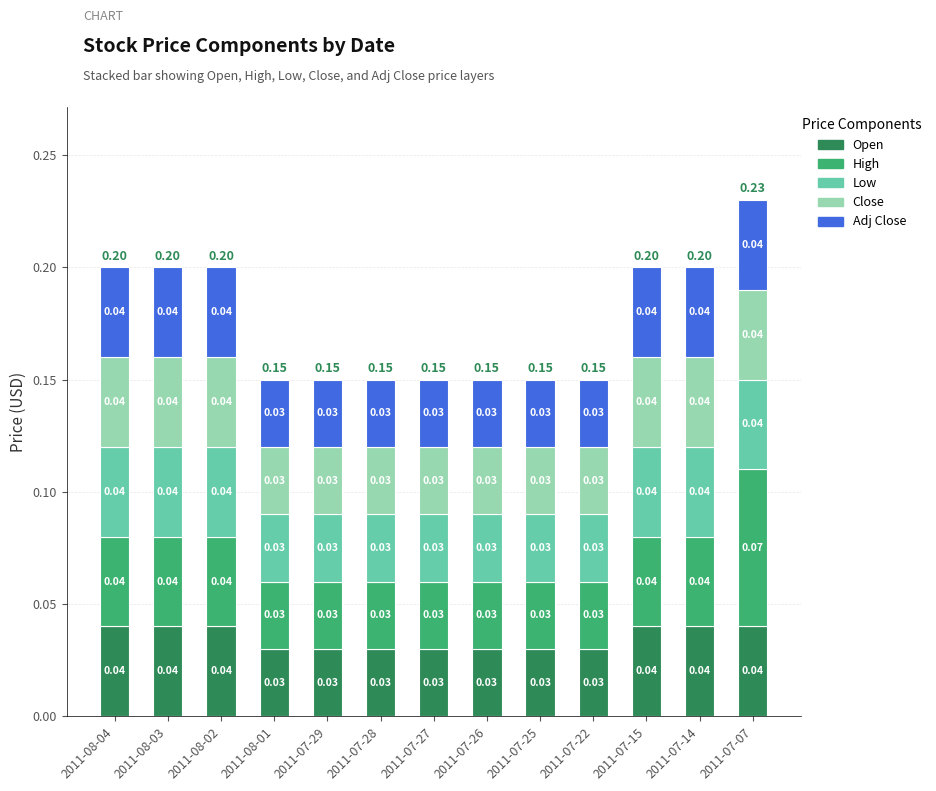

At which category is the sum across all series the highest?

2011-07-07